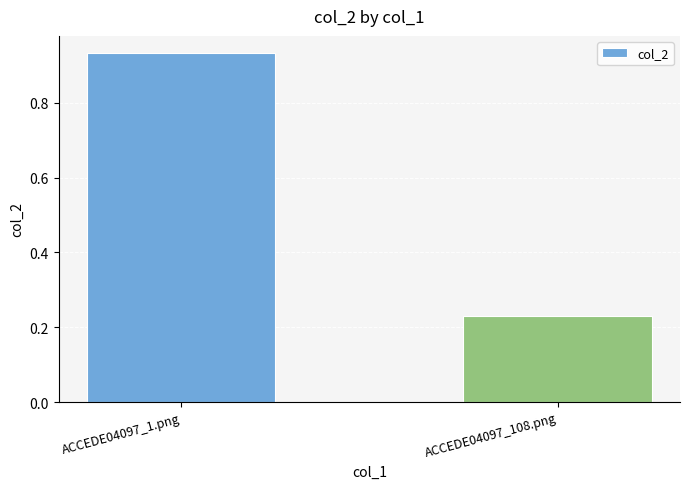

What is the label of the 2nd bar from the left?

ACCEDE04097_108.png